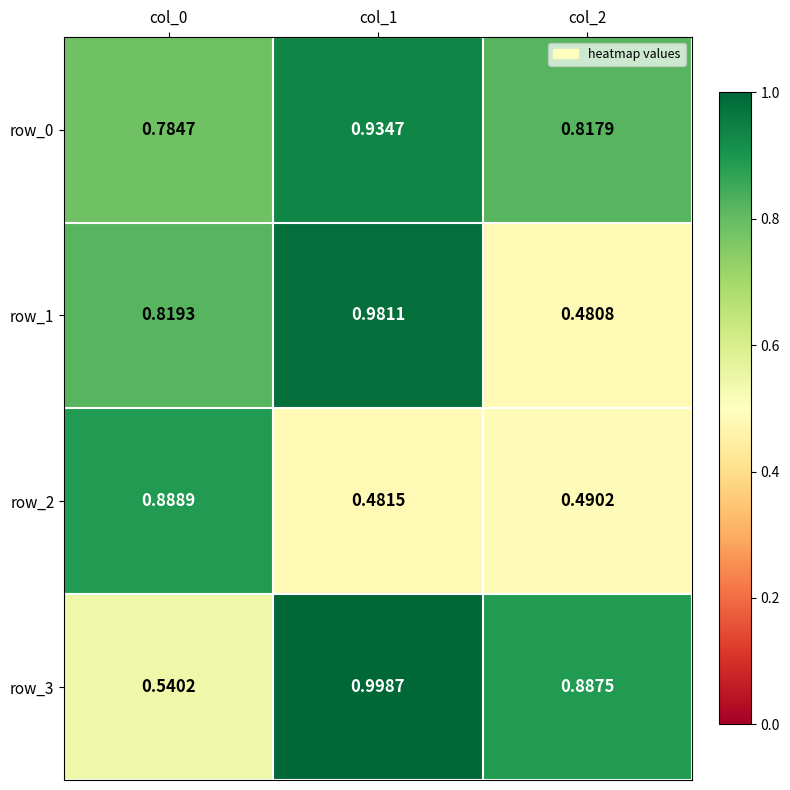

Is the value of row_0 at col_0 greater than the value of row_1 at col_2?

Yes